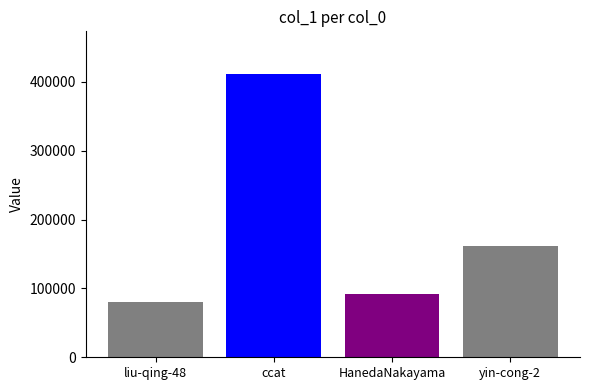

What is the sum of all values?

745035